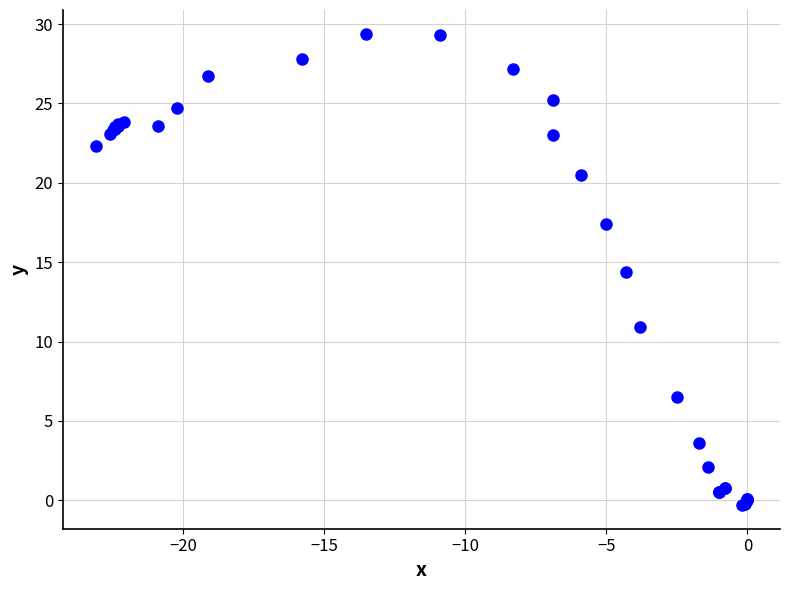

What Y value in the scatter plot is closest to 14?

14.4